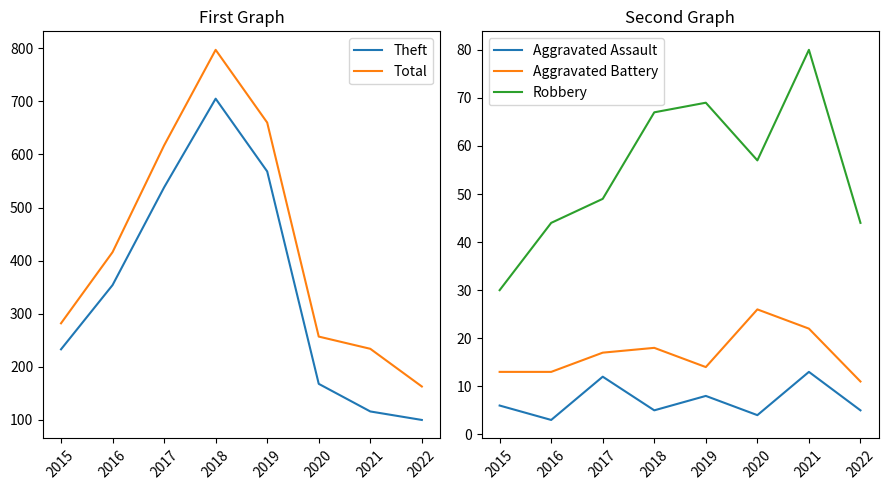

At which category does the chart reach its minimum across all series?

2016